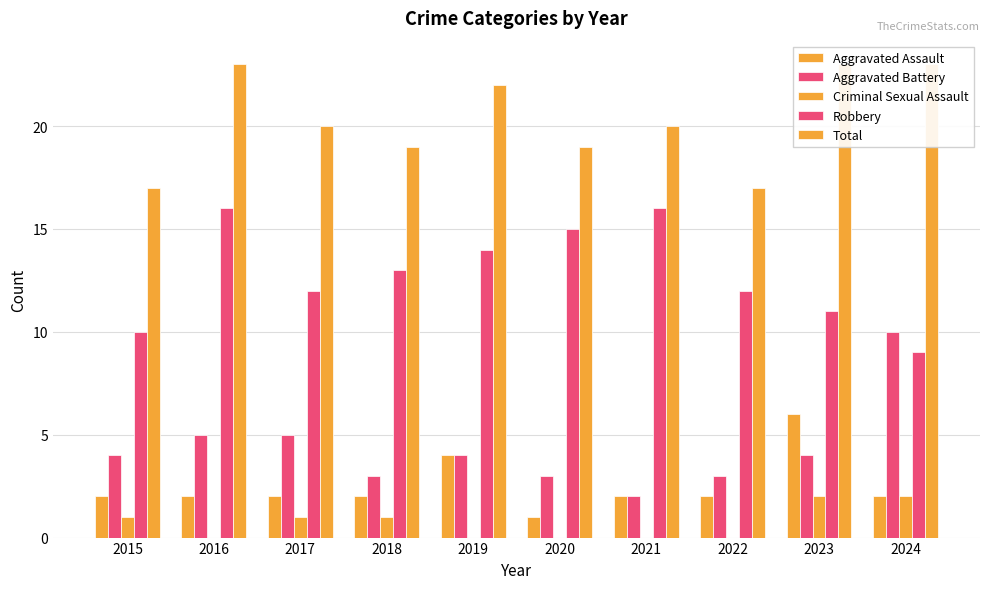

Reading right to left, extract all data points from this chart.

Aggravated Assault: 2	6	2	2	1	4	2	2	2	2
Aggravated Battery: 10	4	3	2	3	4	3	5	5	4
Criminal Sexual Assault: 2	2	0	0	0	0	1	1	0	1
Robbery: 9	11	12	16	15	14	13	12	16	10
Total: 23	23	17	20	19	22	19	20	23	17